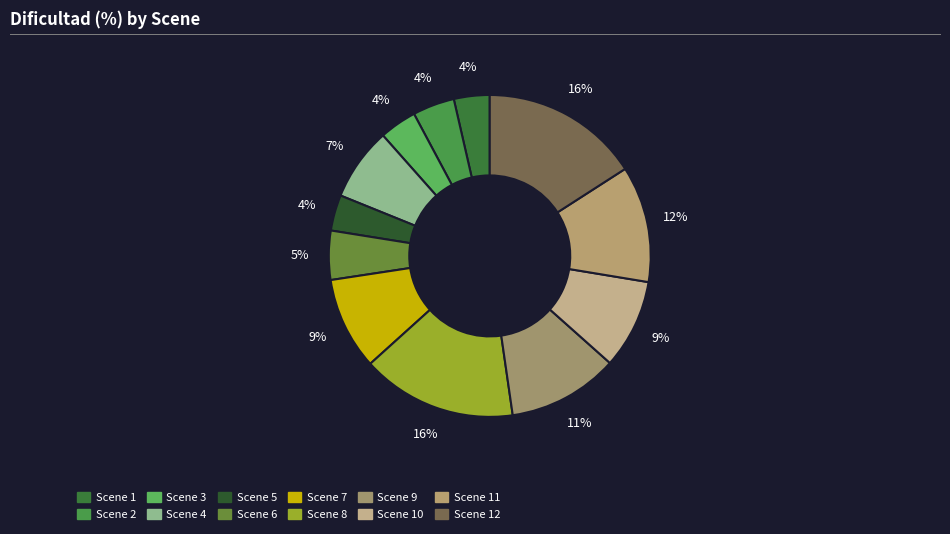

Count the number of slices in the pie.

12